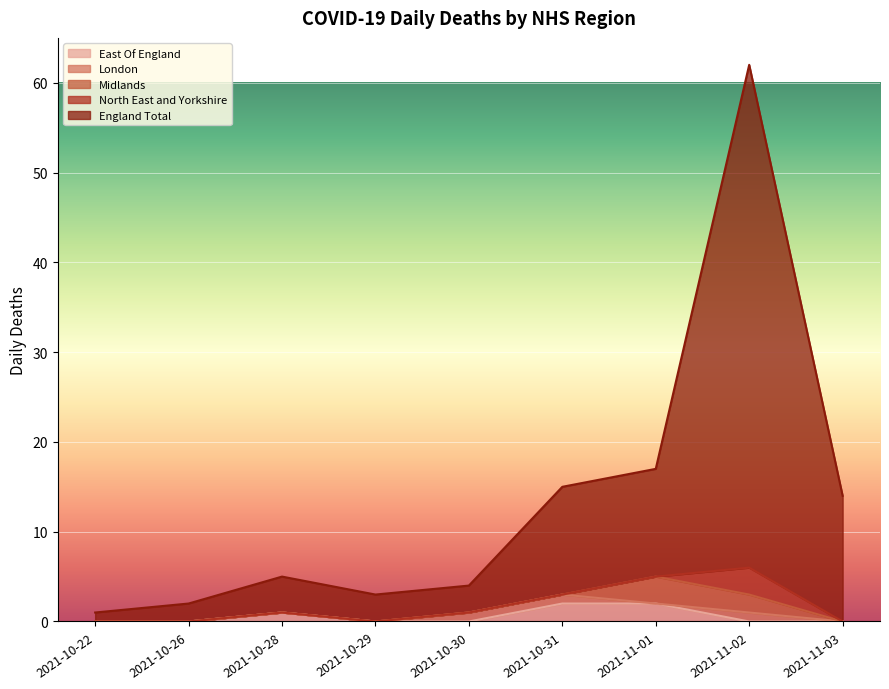

What is the difference between the maximum and second lowest values in the London series?

1